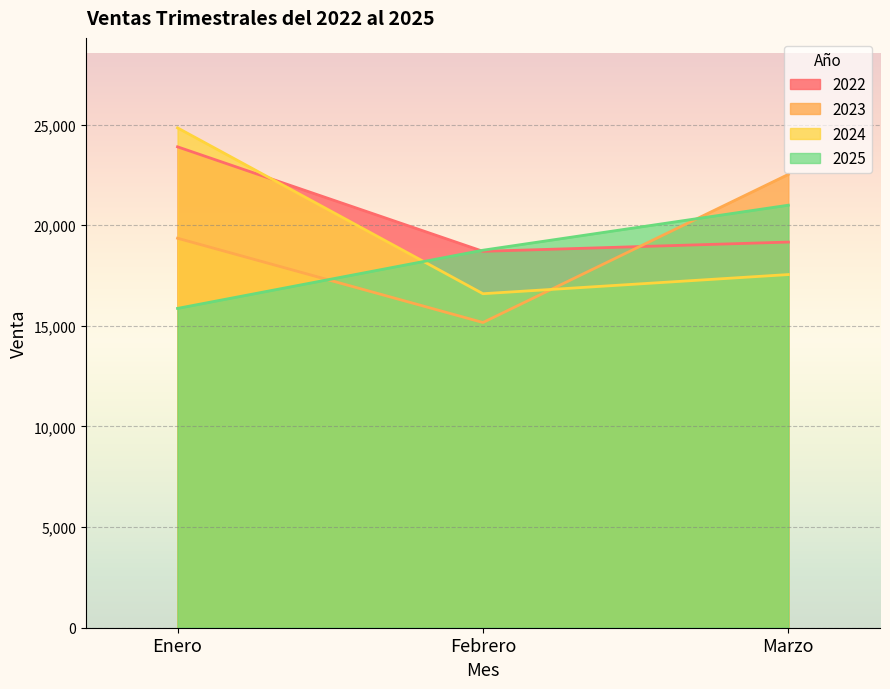

What is the smallest value displayed?

15166